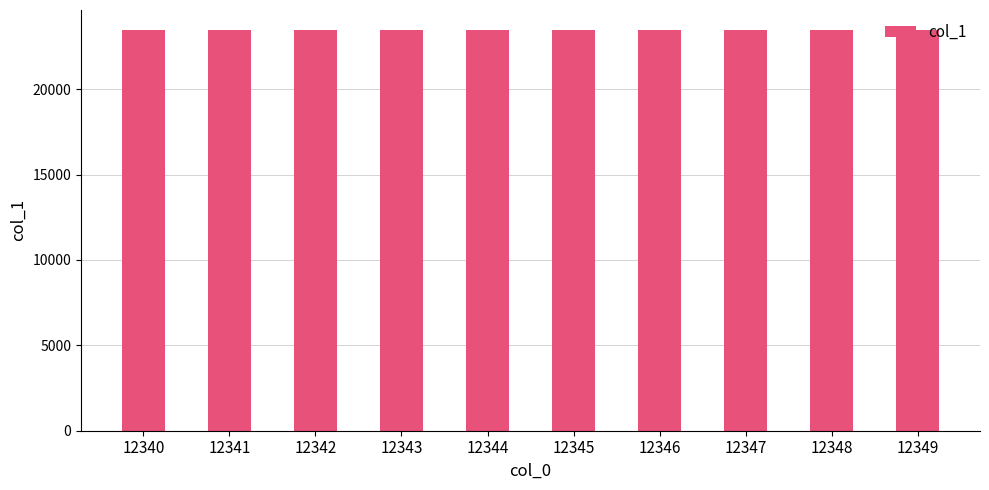

What is the ratio of the value at 12349 to the value at 12345?

1.0